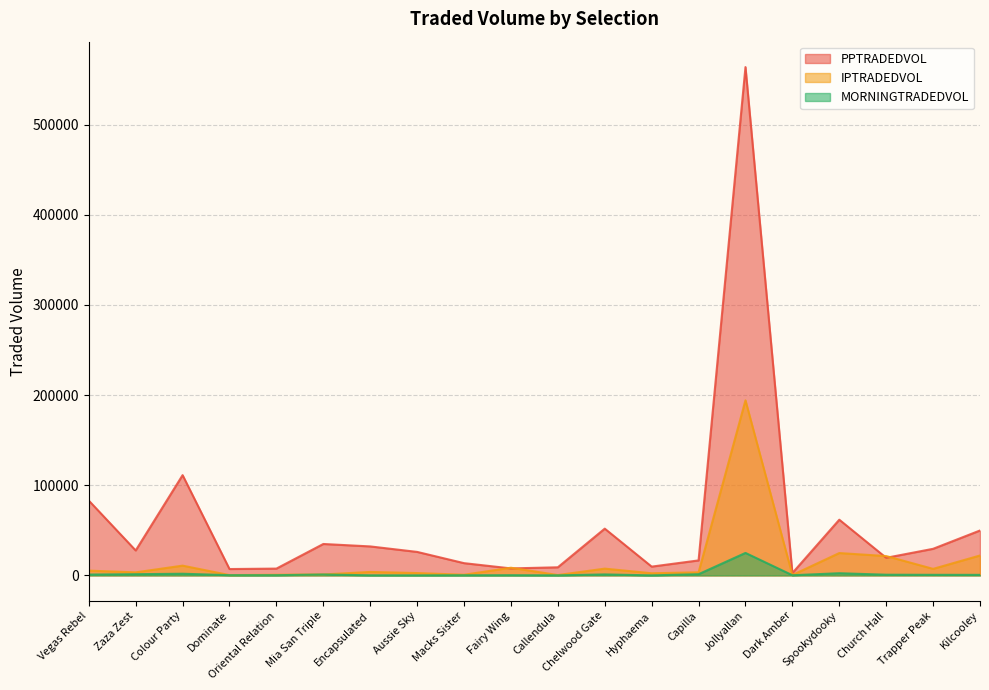

Is it true that MORNINGTRADEDVOL equals 146.1 at Macks Sister?

True